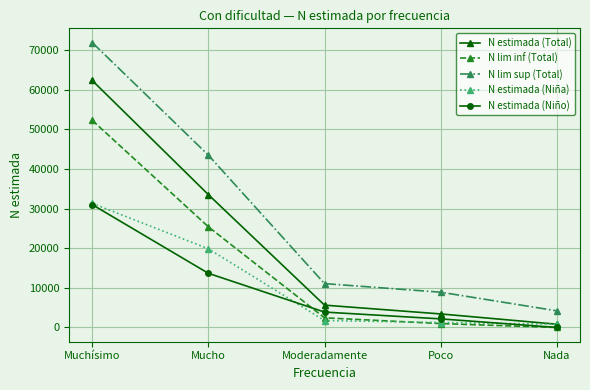

What is the difference between the highest and lowest values at Moderadamente?

9317